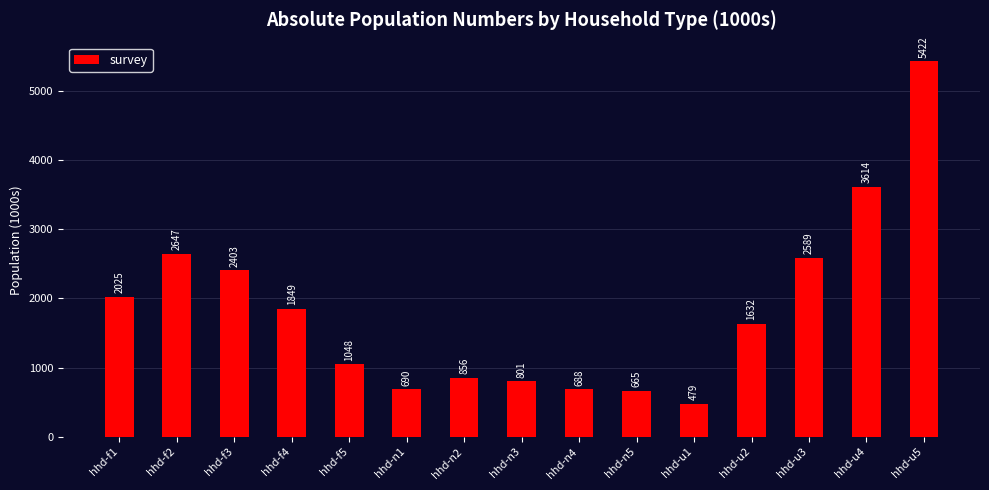

At which category does the chart reach its minimum across all series?

hhd-u1